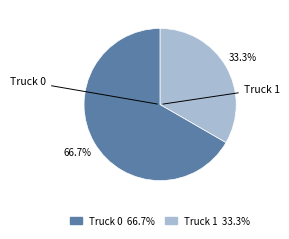

To the nearest percent, what percentage of the pie is Truck 1?

33%